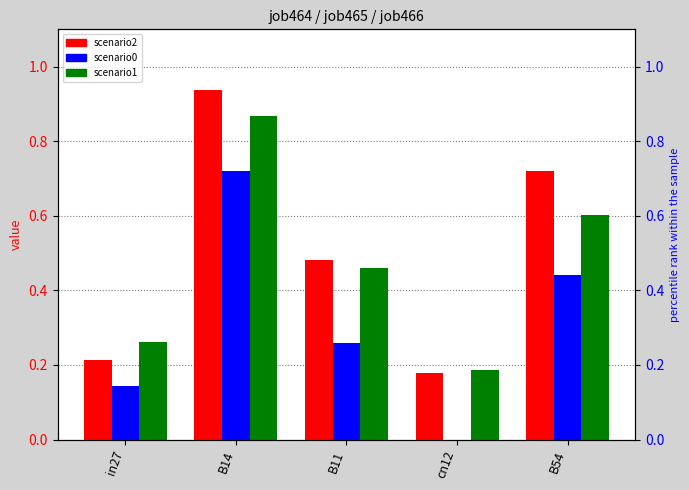

Rank the series by their average value, from lowest to highest.

job465_scenario0_936, job466_scenario1_938, job464_scenario2_935